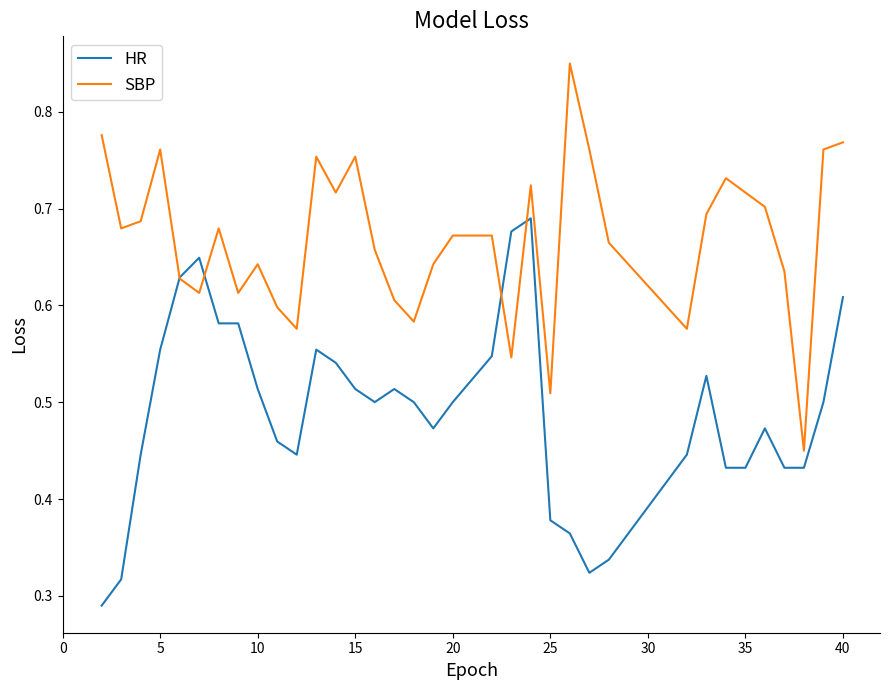

List the series in order of their peak value, highest first.

SBP, HR